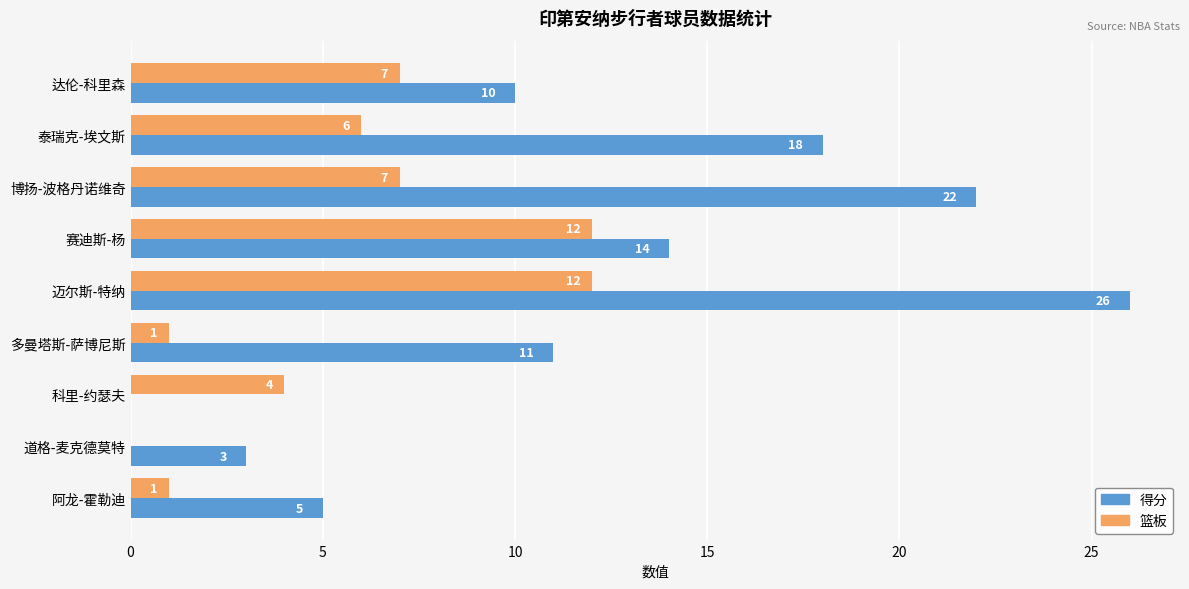

Which series has the largest total across all categories?

得分